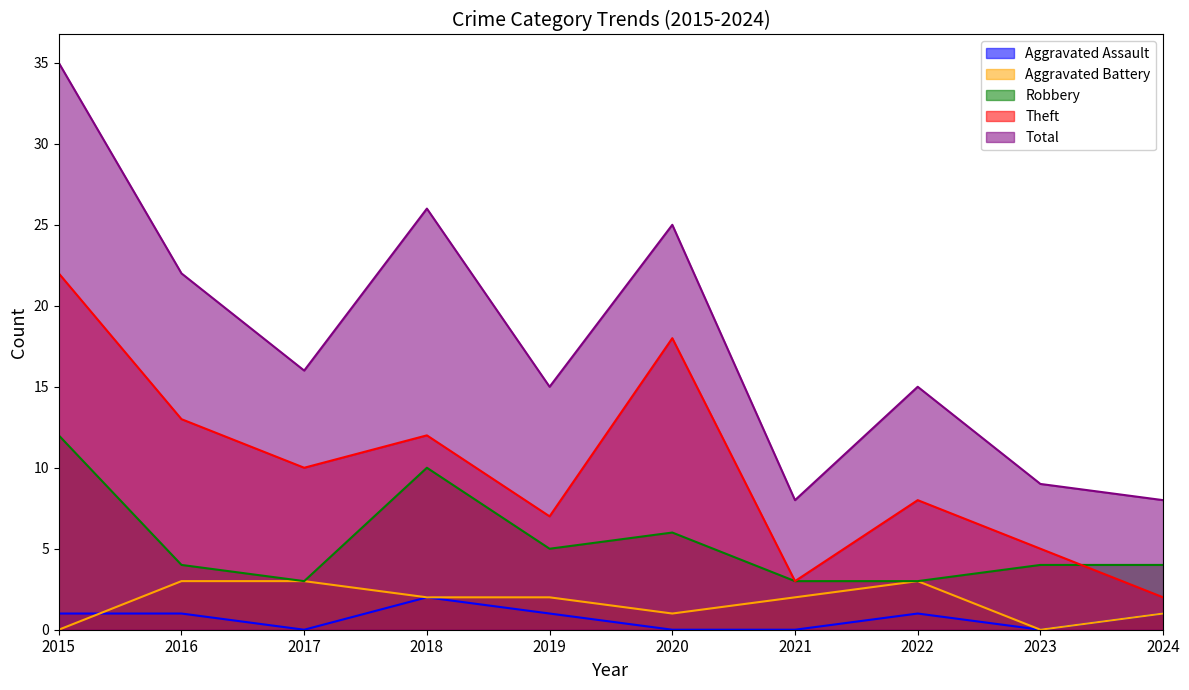

Which has a higher value, 2019 or 2018?

2018